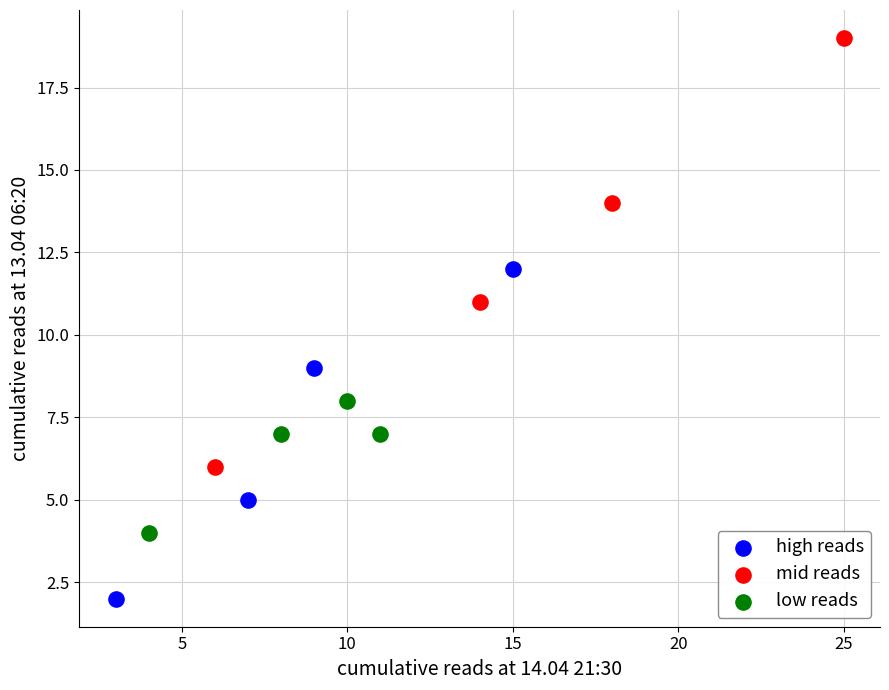

Which series reaches the maximum Y coordinate?

mid reads